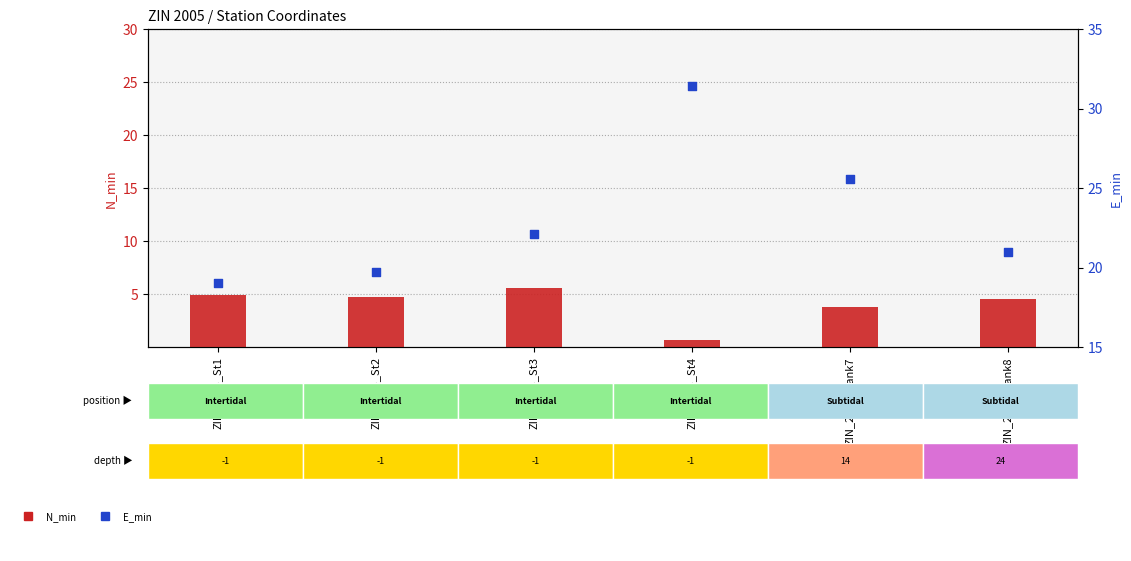

At which category is the sum across all series the highest?

ZIN_2005_St4